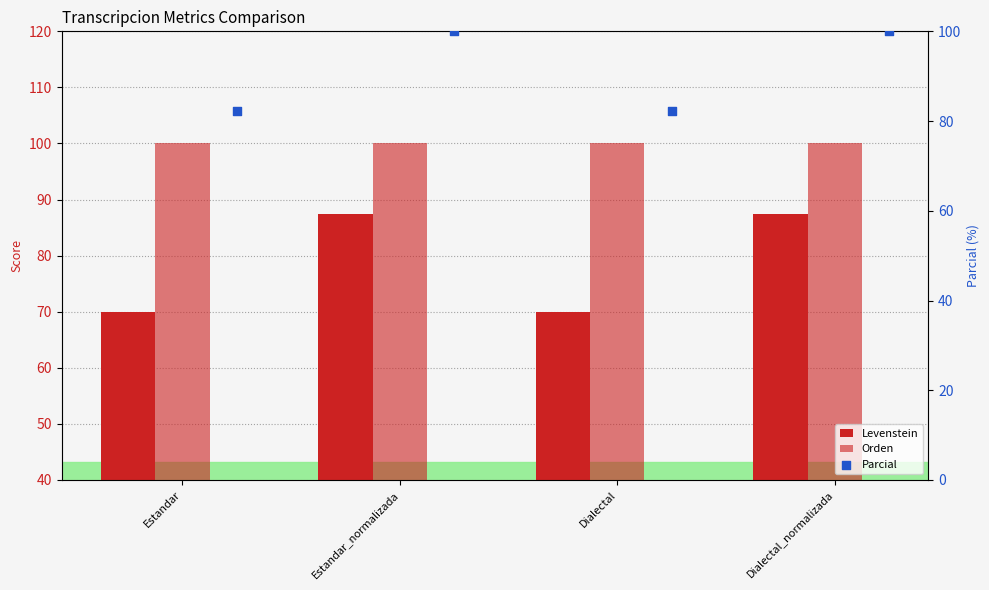

What are all the series names shown in the legend?

Levenstein, Orden, Parcial